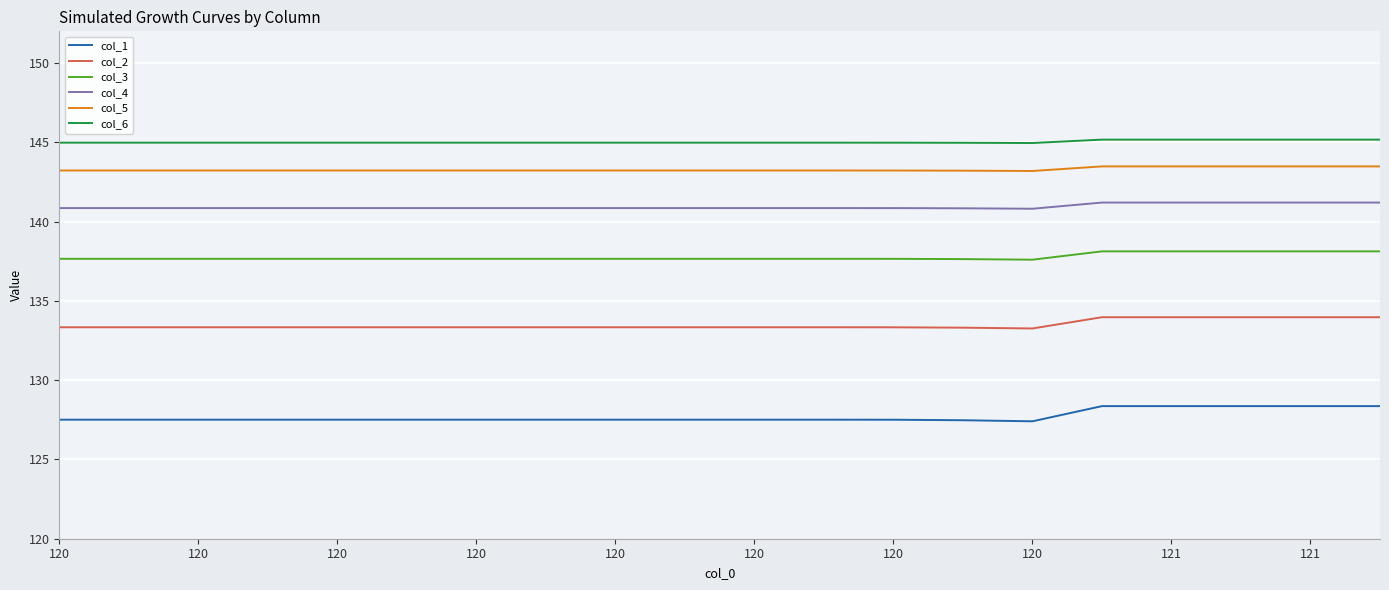

True or false: col_2 and col_3 intersect in this chart.

False